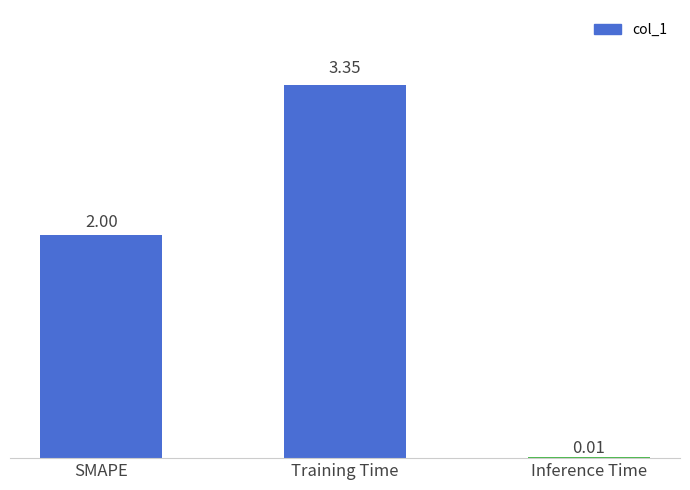

What is the change in value from SMAPE to Inference Time?

-2.0